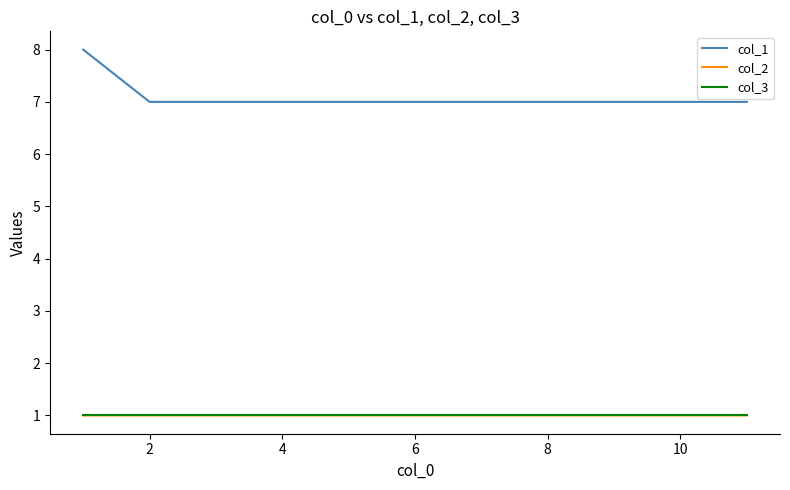

True or false: col_1 and col_2 intersect in this chart.

False